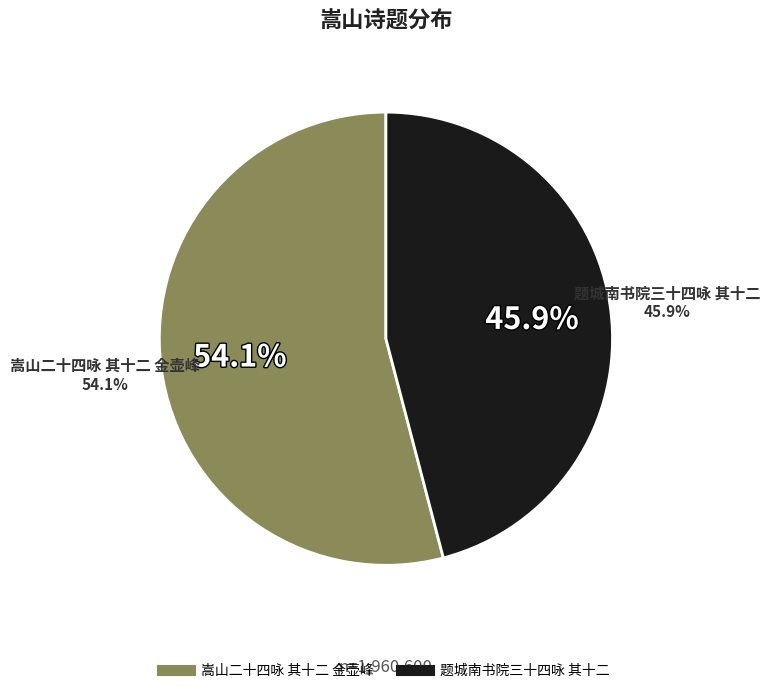

What is the change in value from 嵩山二十四咏 其十二 金壶峰 to 题城南书院三十四咏 其十二?

-159910